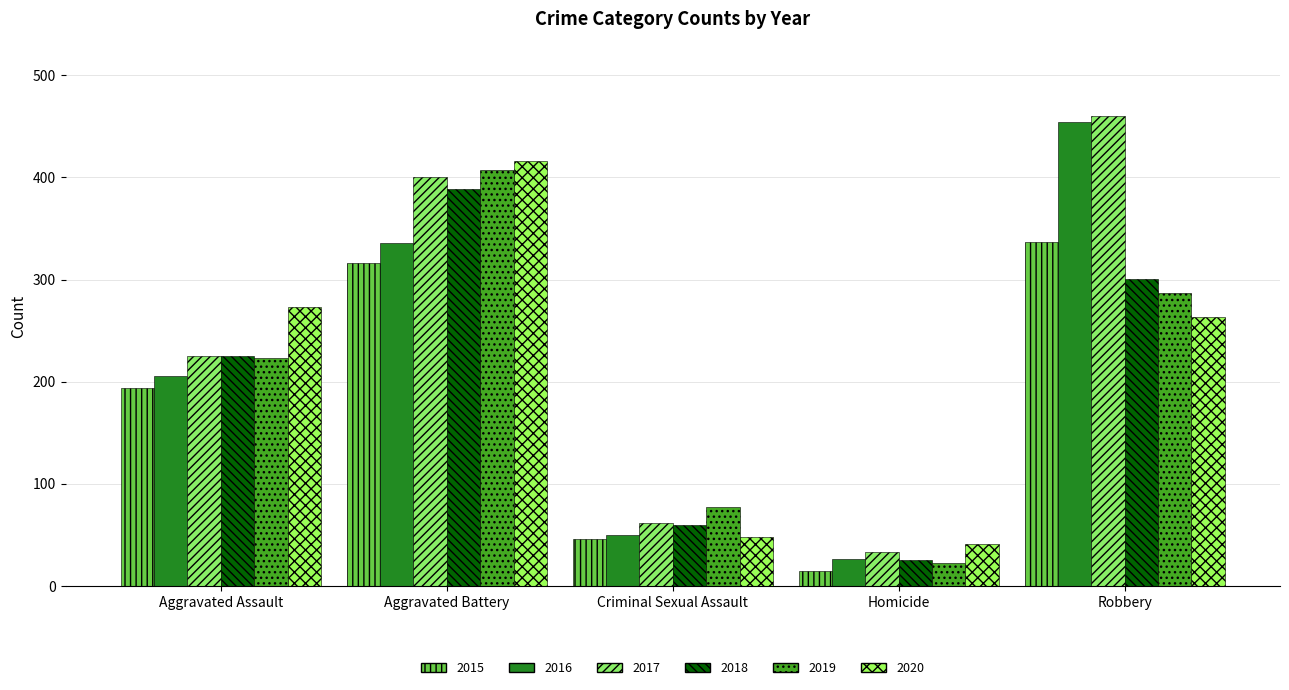

What is the difference between the maximum and minimum values in the 2016 series?

428